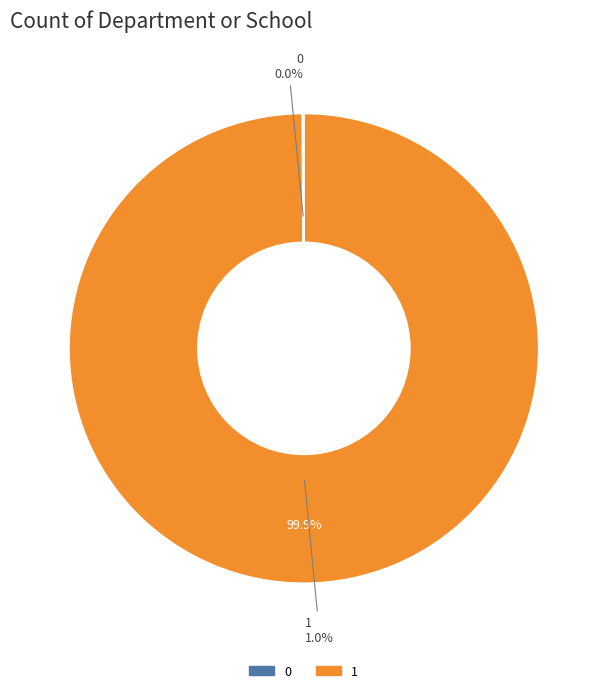

Which has a higher value, 0 or 1?

1